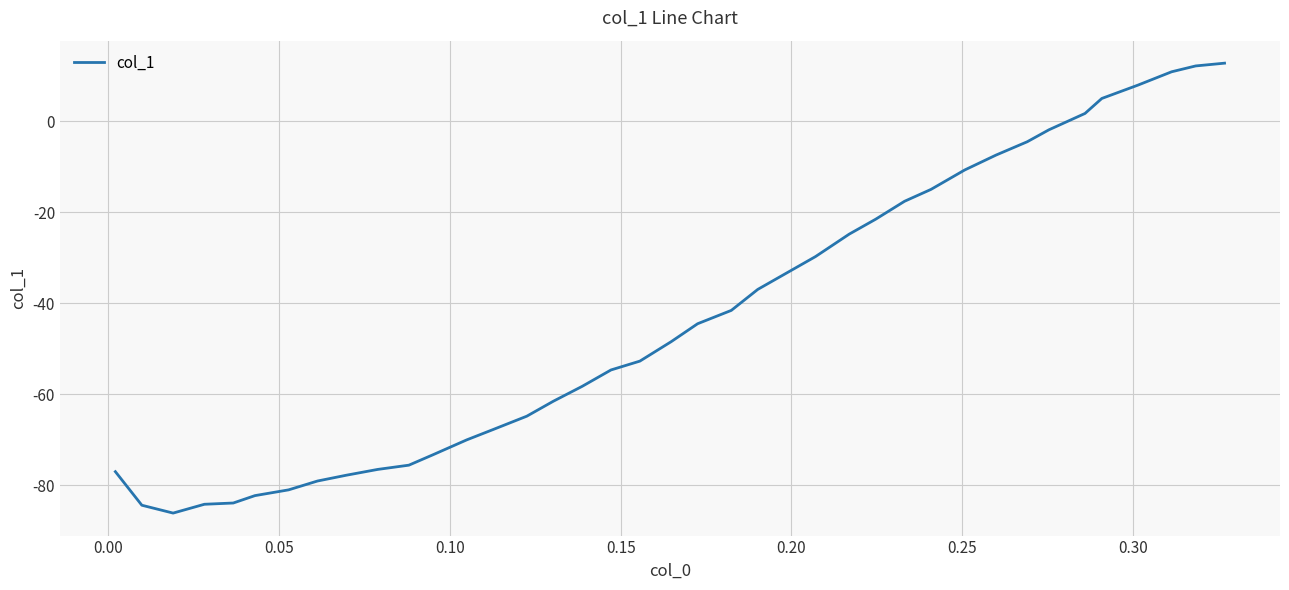

What is the difference between the maximum and minimum values?

98.9